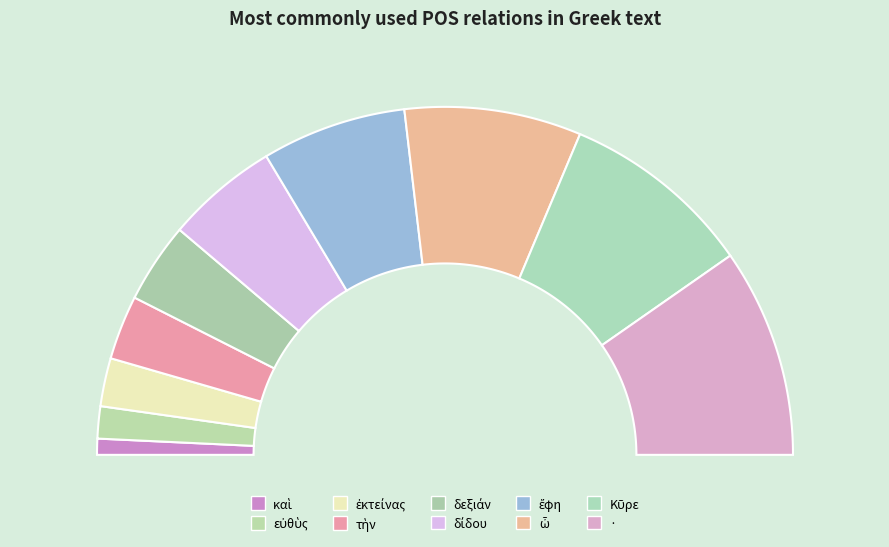

How many slices are in this pie chart?

10